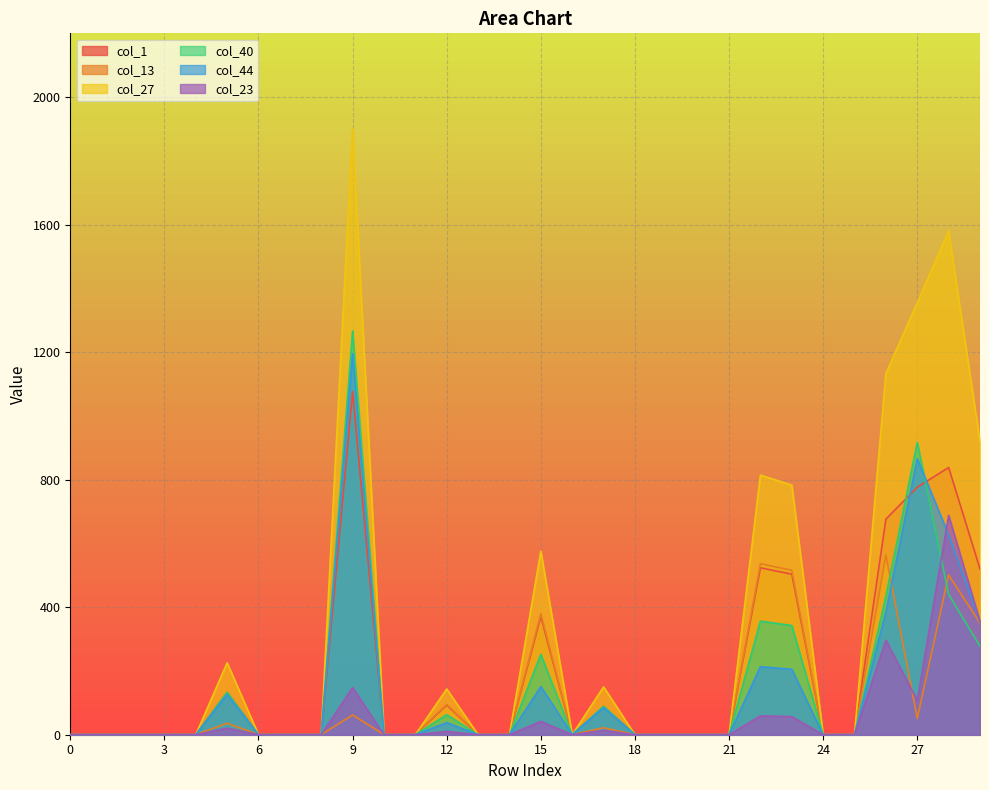

How many values in the col_40 series exceed 0?

11